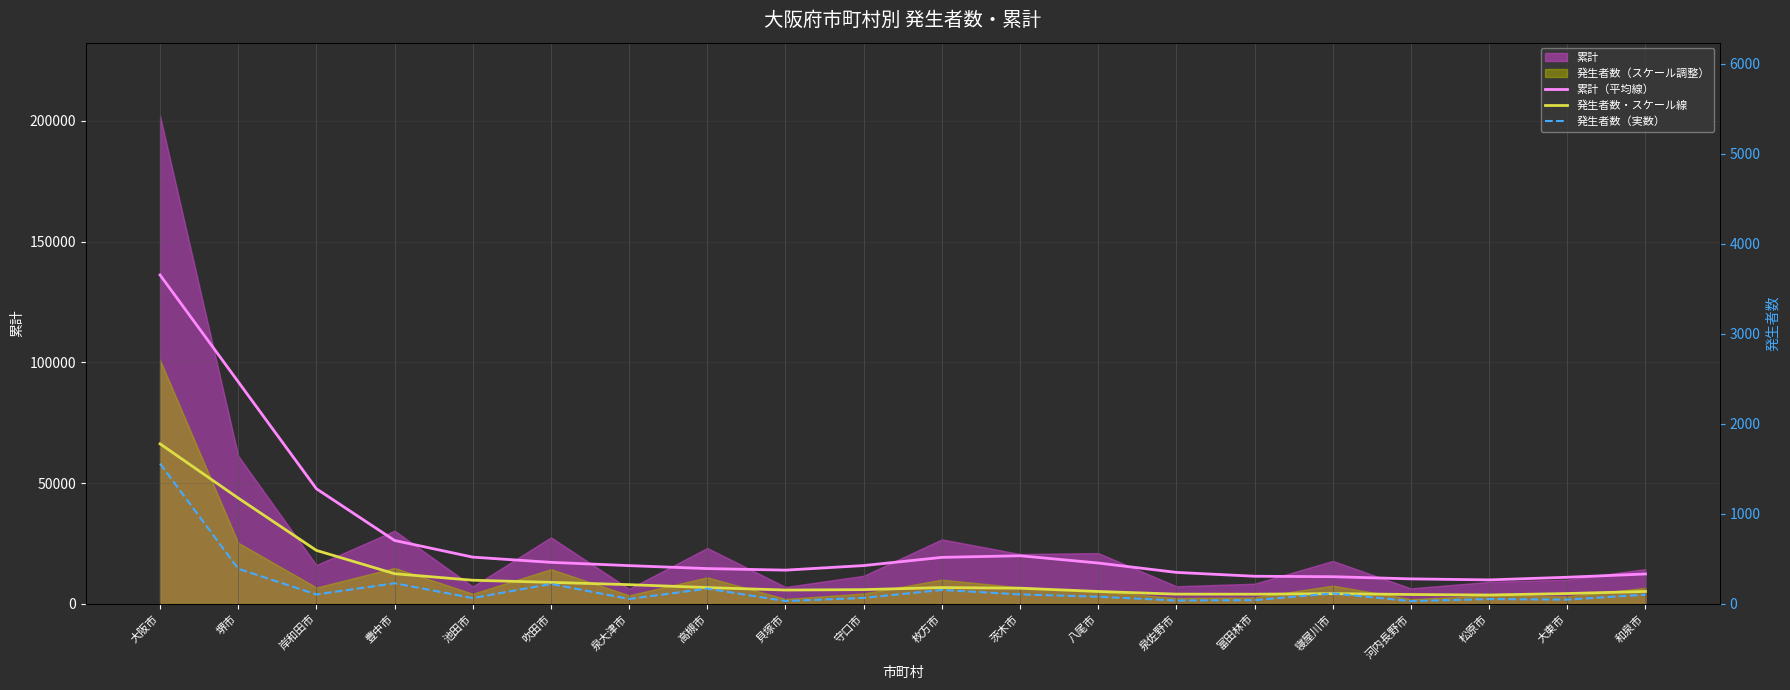

What is the sum of all 発生者数（実数） values?

3670.0